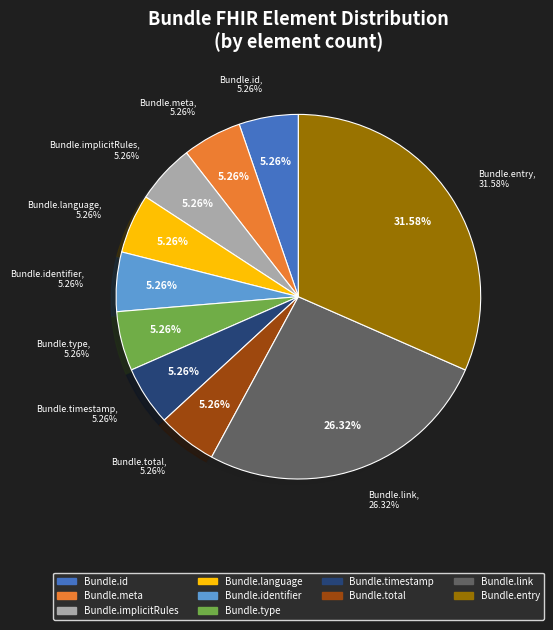

Is there any slice that represents more than half of the pie?

No